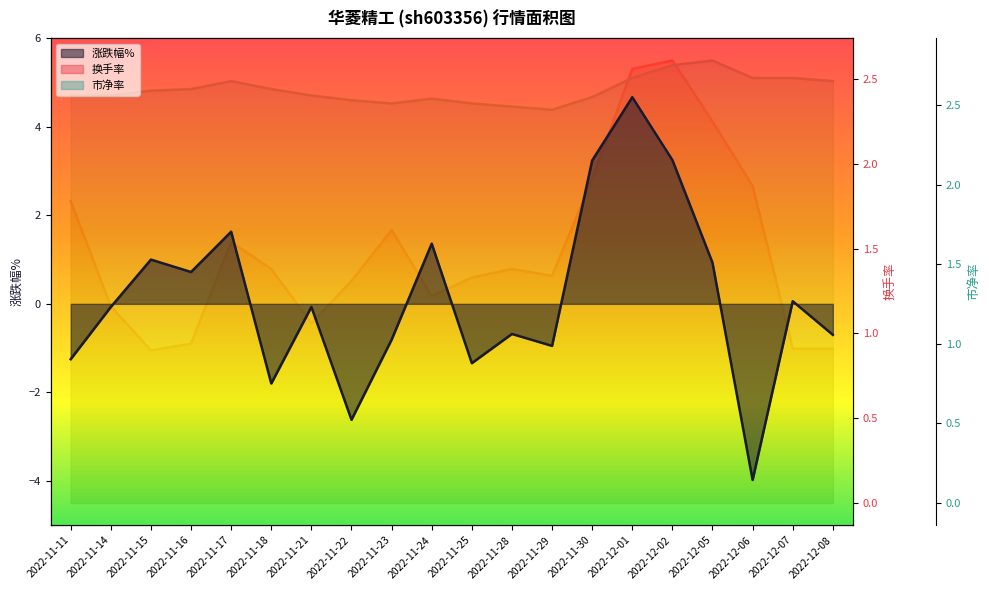

Rank the series by their maximum value, from highest to lowest.

涨跌幅%, 市净率, 换手率